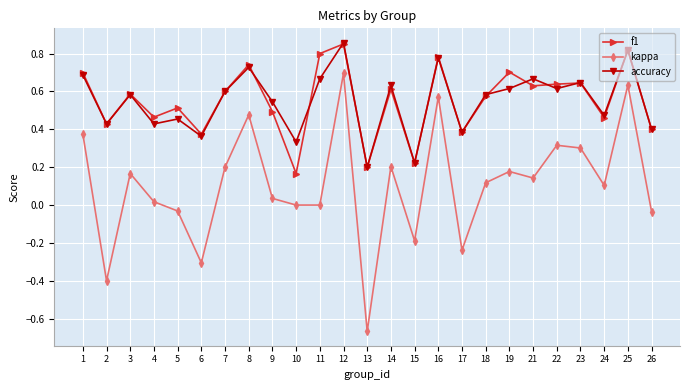

Which series changed the most between 5 and 14?

kappa